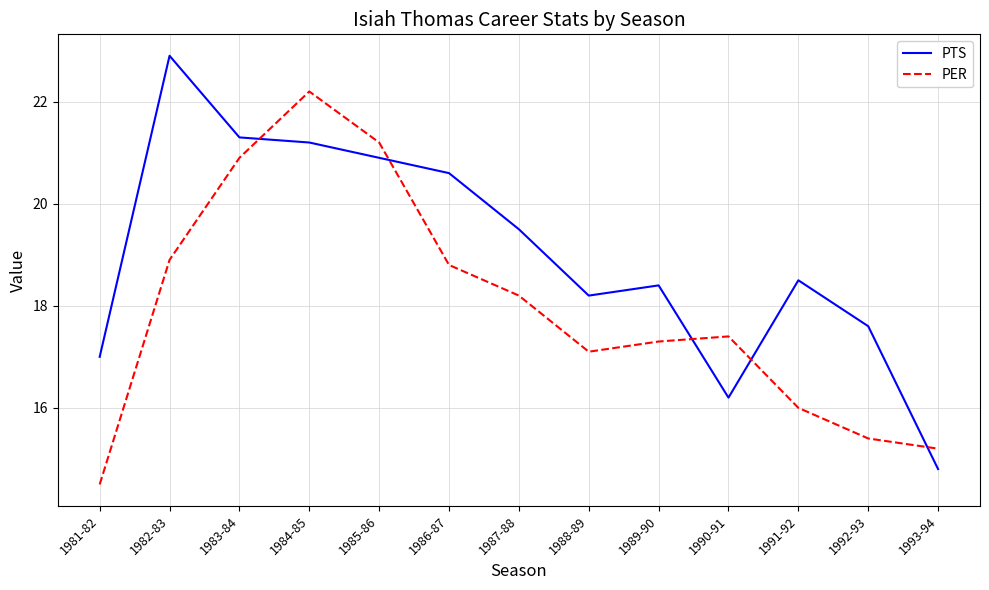

True or false: PTS has more than 1 interior local peaks.

True